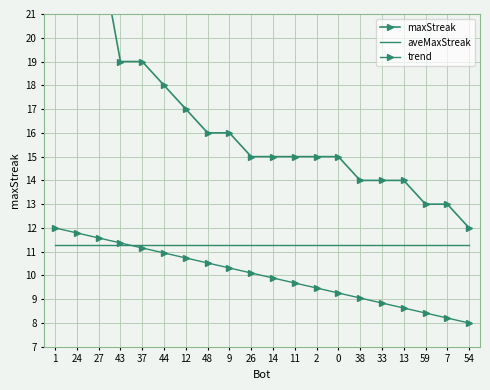

Is it true that aveMaxStreak equals 17.1 at 27?

False